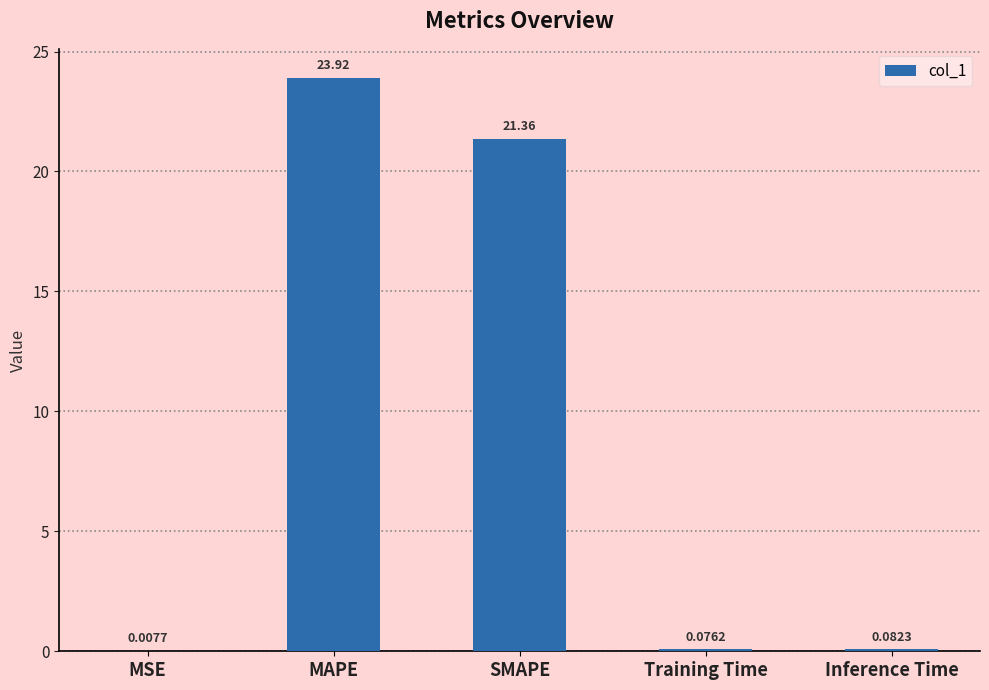

True or false: the data shows 21.4 at SMAPE.

True